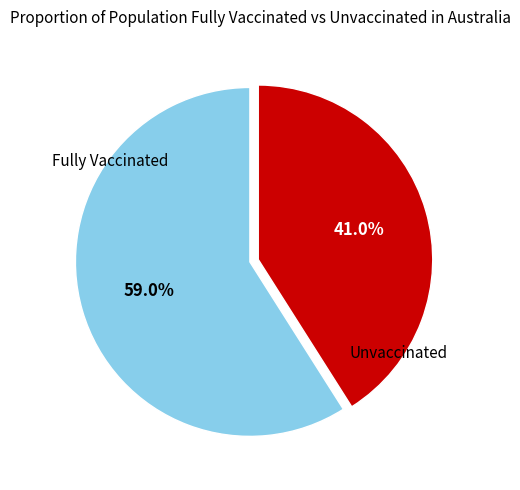

Is there any slice that represents more than half of the pie?

Yes